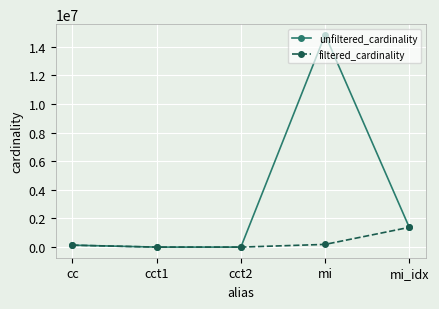

List the series in order of their peak value, highest first.

unfiltered_cardinality, filtered_cardinality